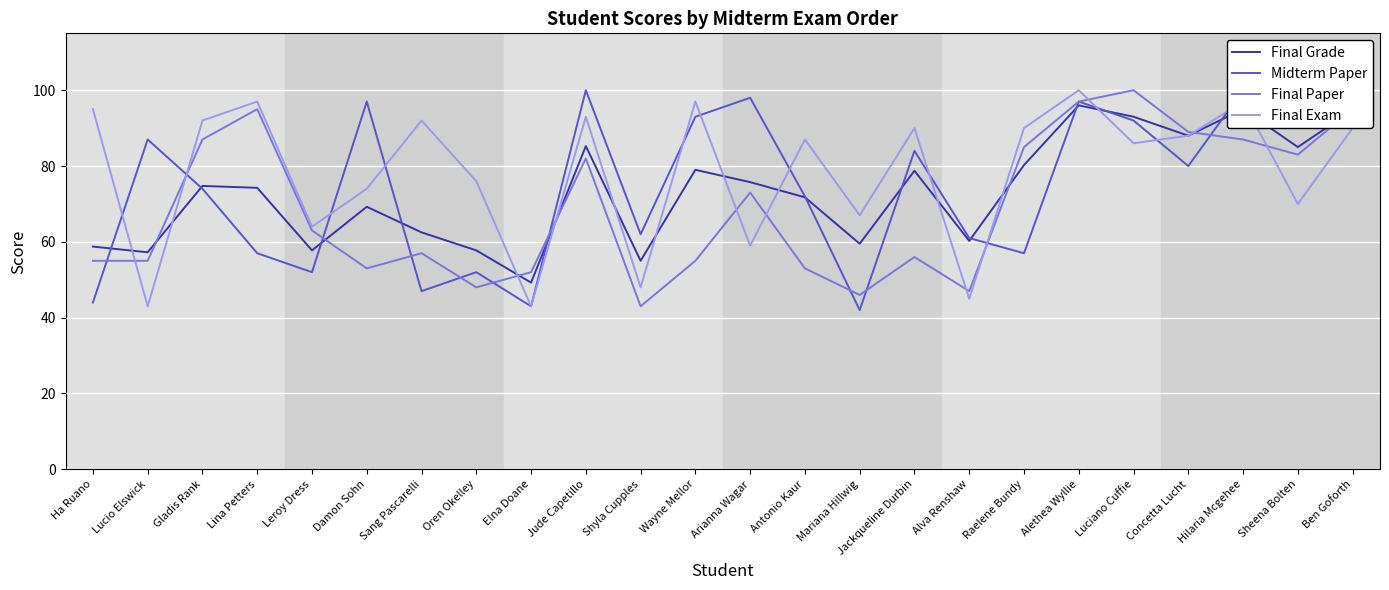

What is the greatest value displayed?

100.0